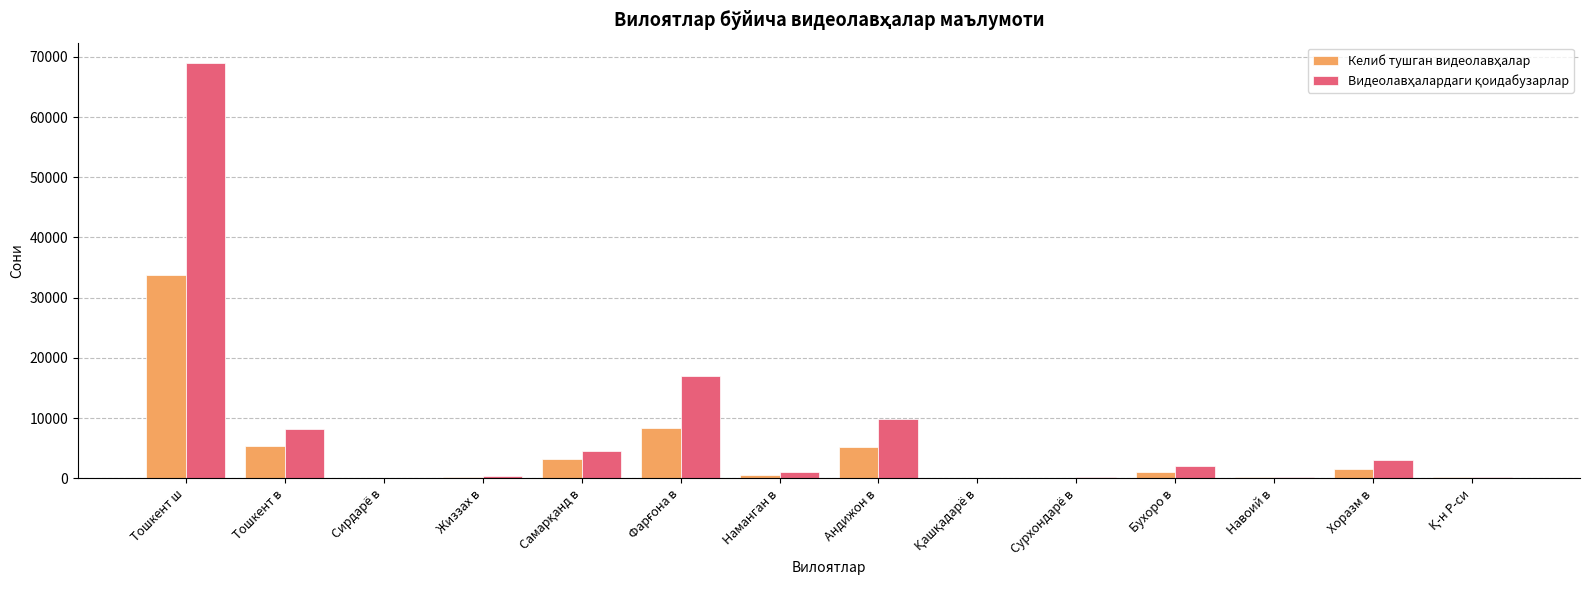

Are the bars horizontal?

No